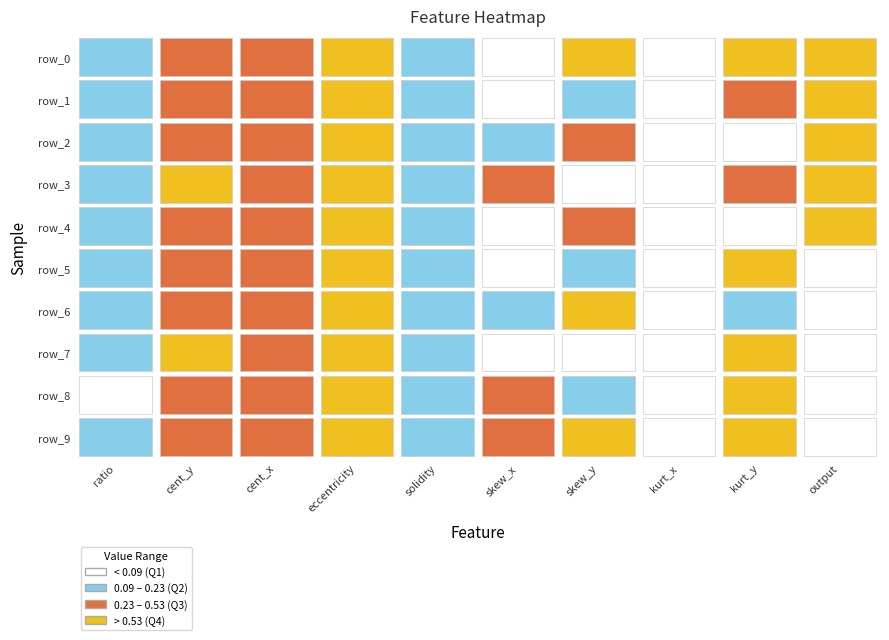

Is it true that row_6 equals -0.6 at 7?

True